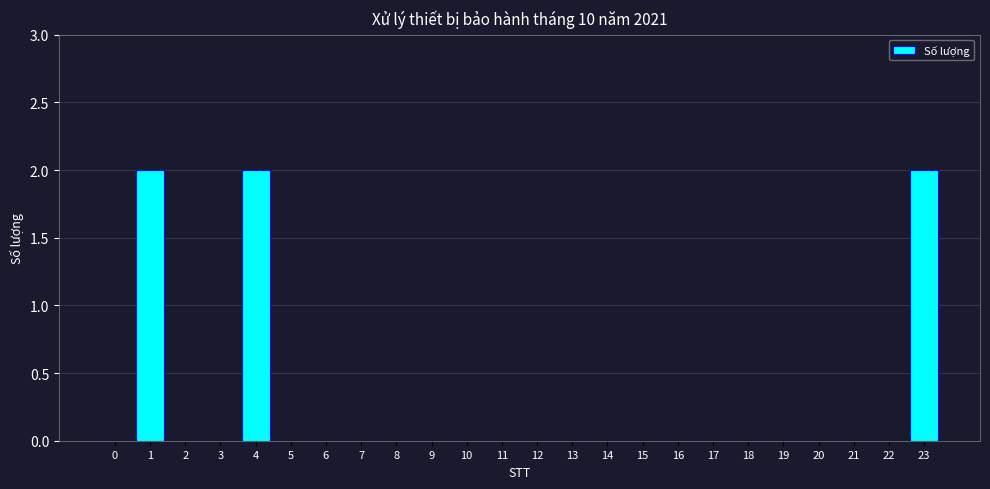

Reading left to right, transcribe all the data shown in this chart.

0=0	1=2	2=0	3=0	4=2	5=0	6=0	7=0	8=0	9=0	10=0	11=0	12=0	13=0	14=0	15=0	16=0	17=0	18=0	19=0	20=0	21=0	22=0	23=2